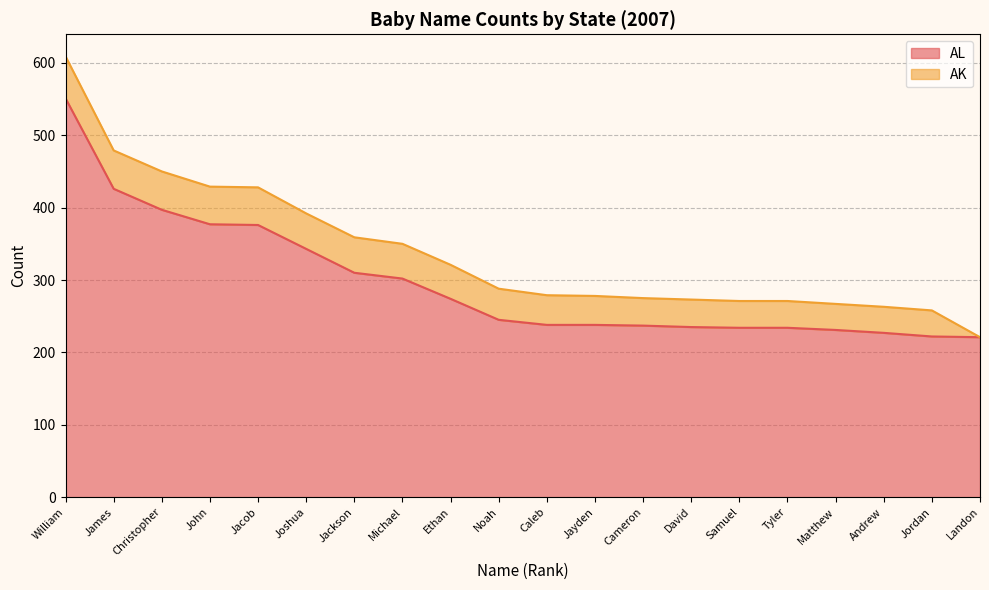

Read the AL value at William.

551